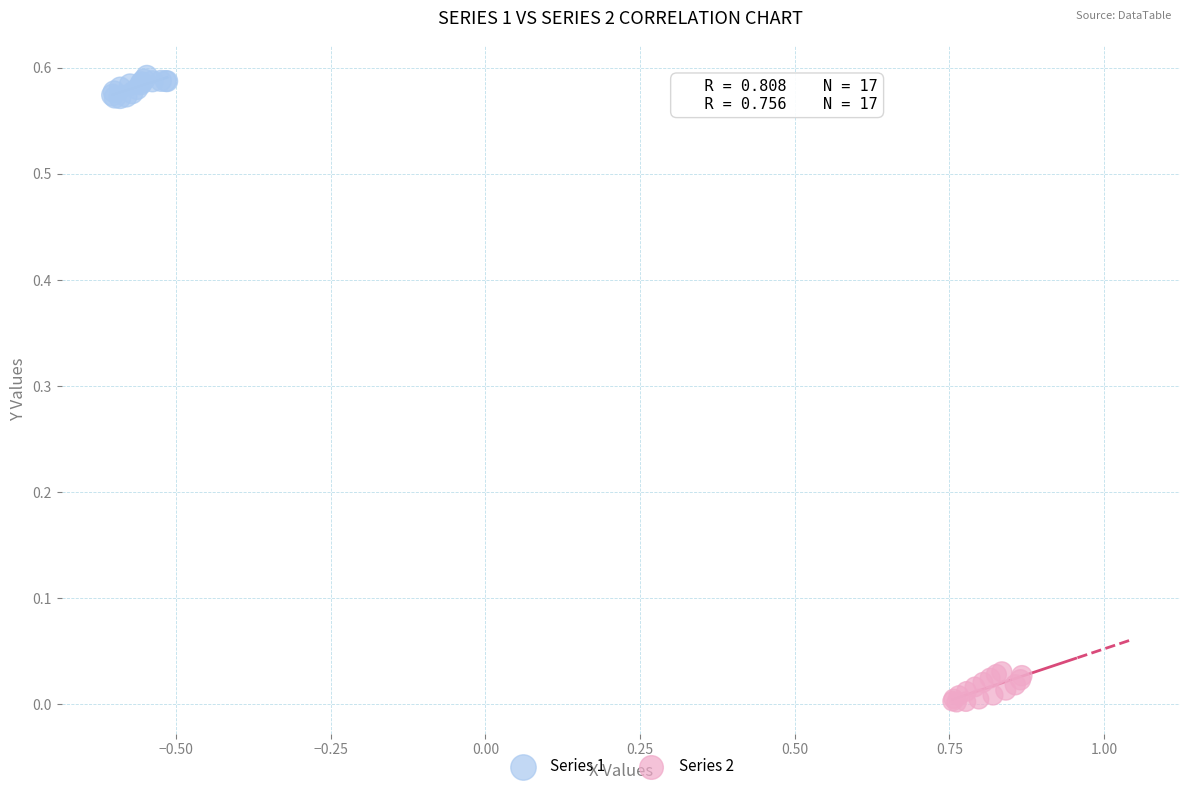

Which series has the widest spread of Y values?

Series 2